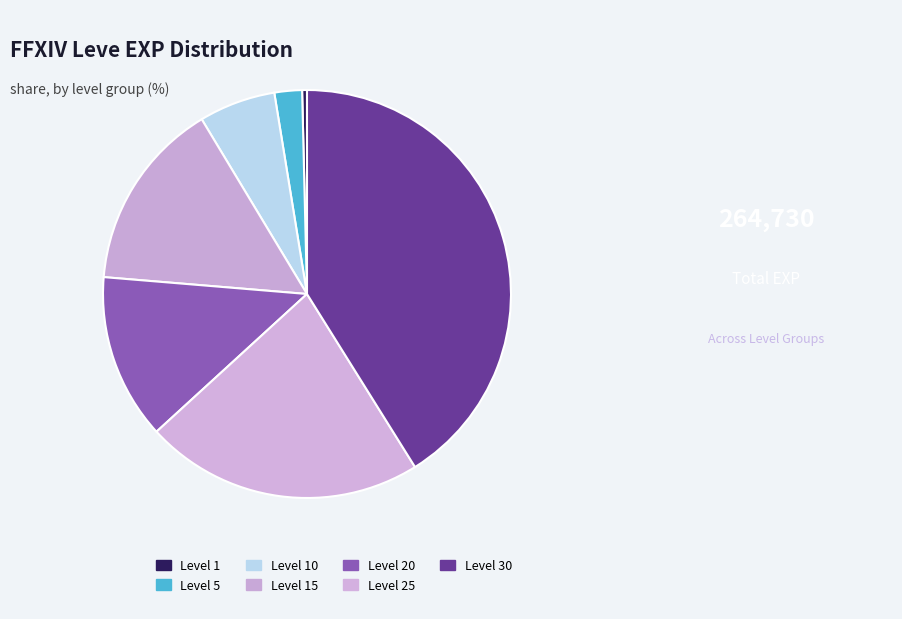

What is the smallest slice in the pie chart?

Level 1